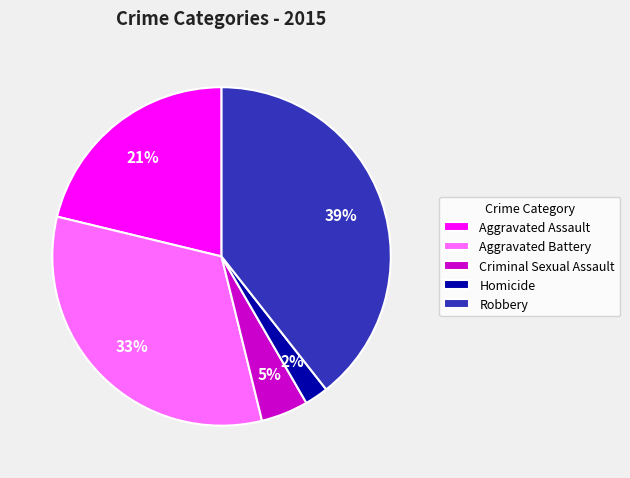

The Homicide slice represents 2% of the pie. True or false?

True